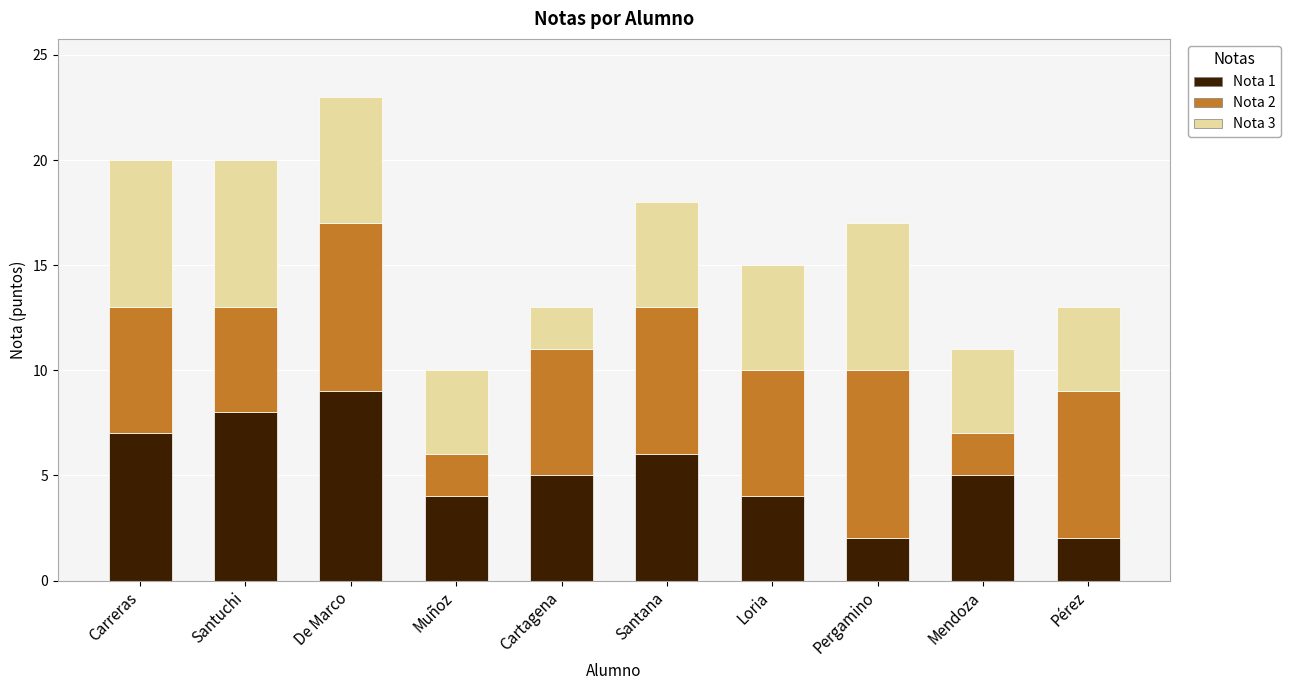

True or false: Nota 1 has a value of 1 at Pergamino.

False